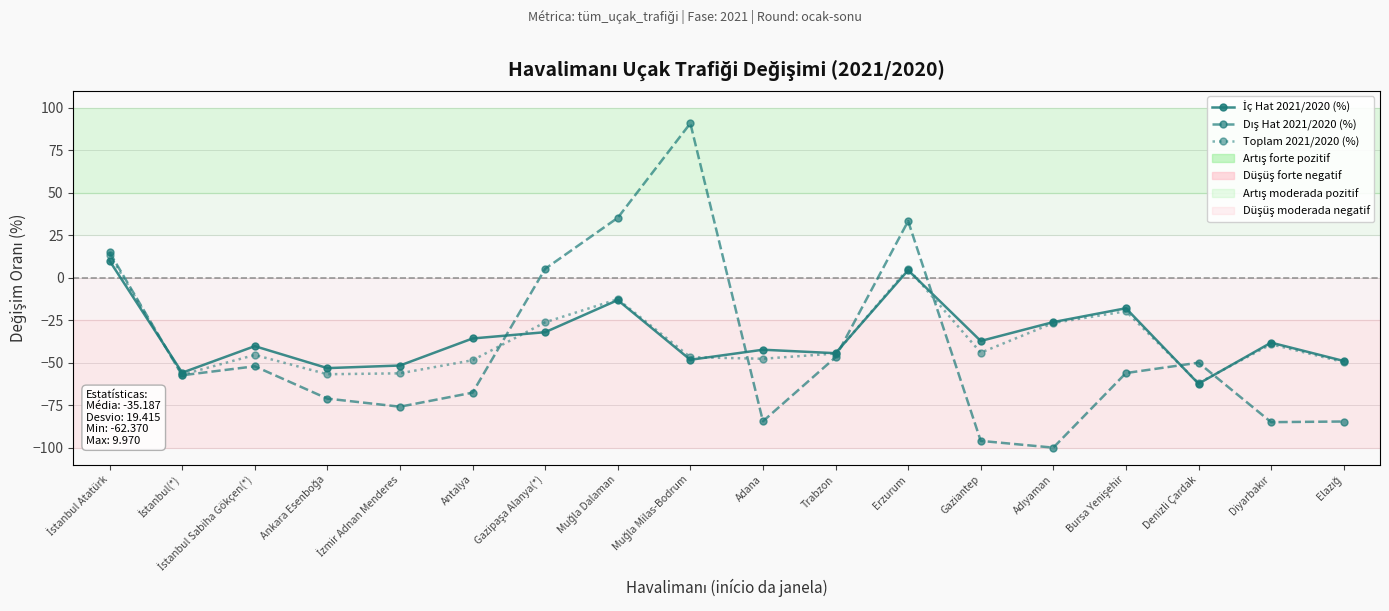

What is the spread (max minus min) of values at Denizli Çardak?

12.4